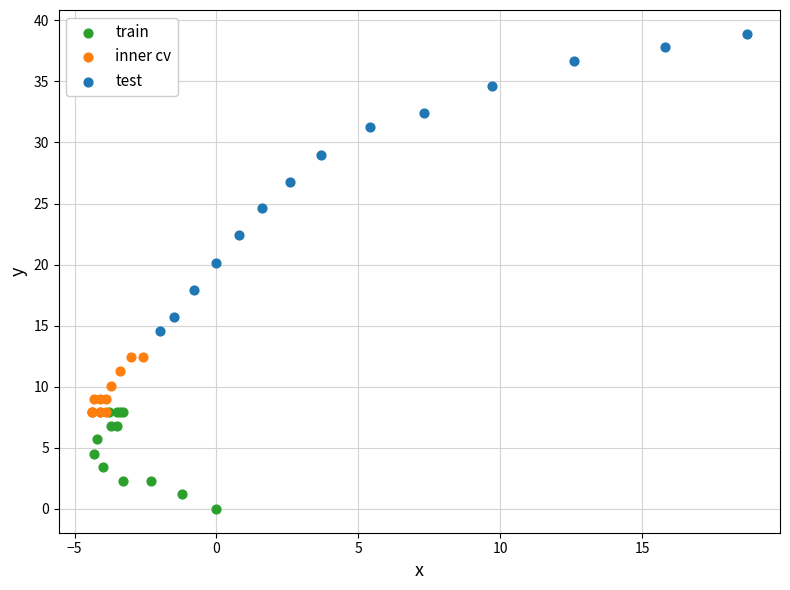

Which series has the widest spread of Y values?

test